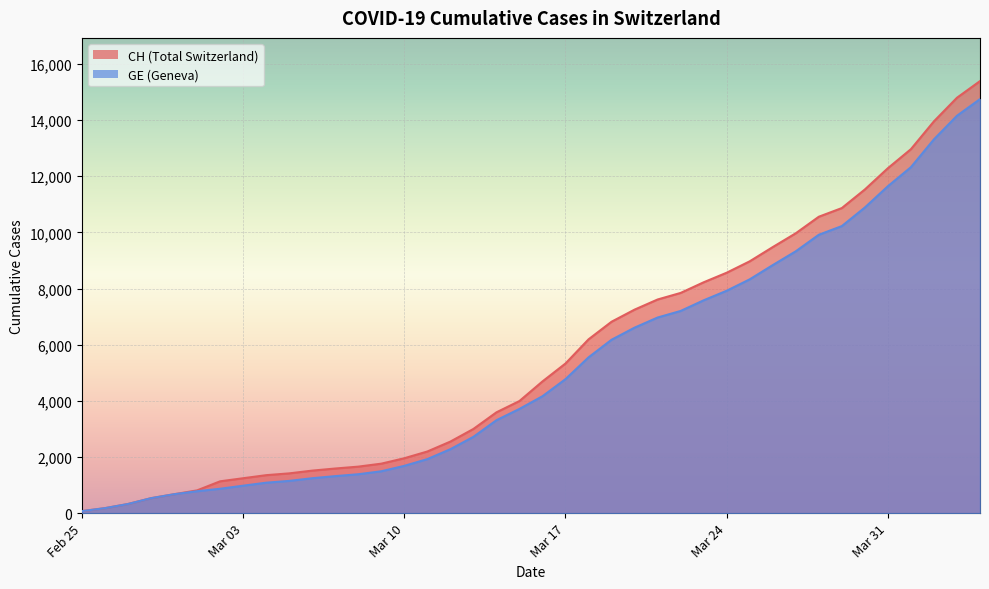

What is the maximum value shown in the chart?

15390